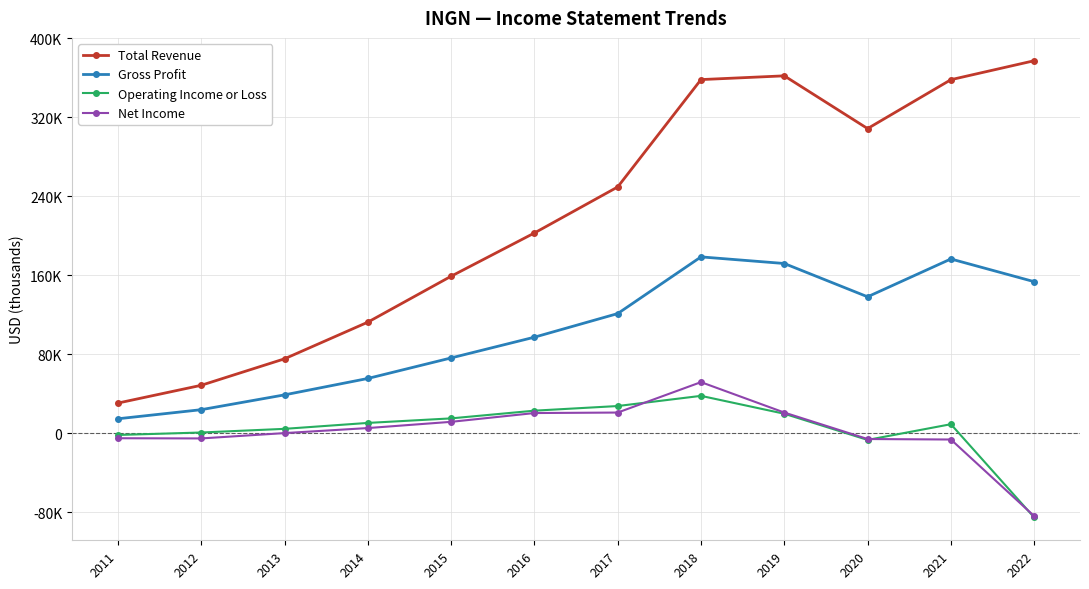

What are all the series names shown in the legend?

Total Revenue, Gross Profit, Operating Income or Loss, Net Income